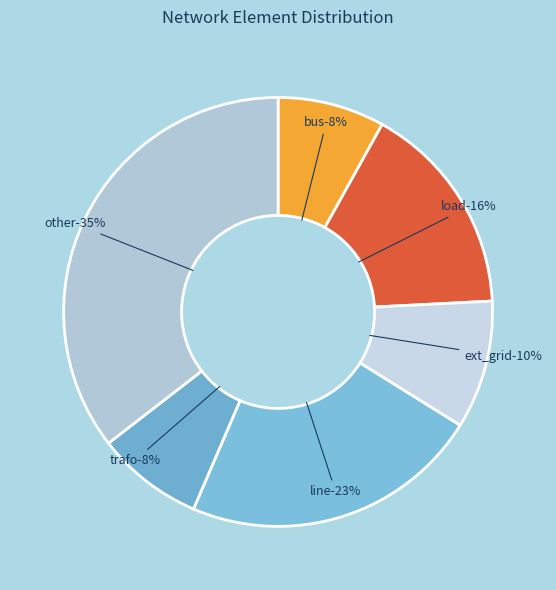

Is line the majority of the pie?

No